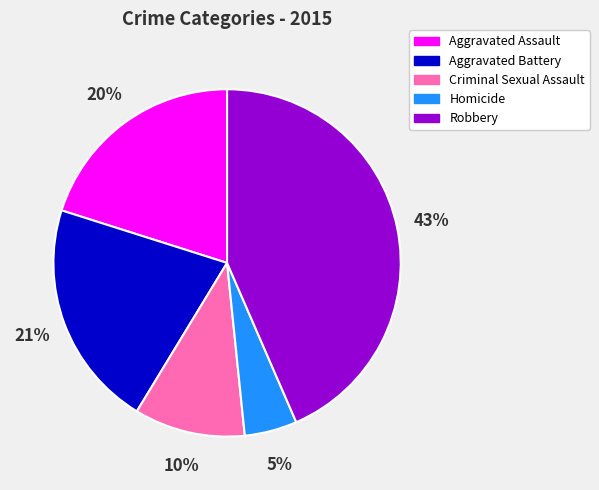

Count the number of slices in the pie.

5